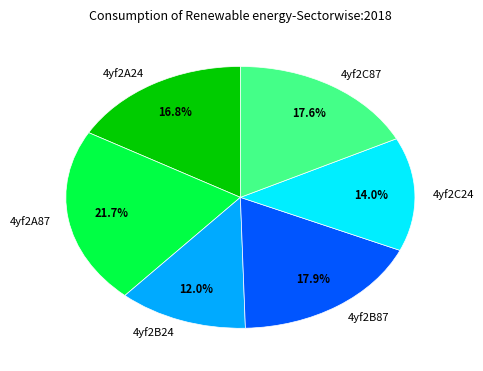

How many segments does this pie chart have?

6